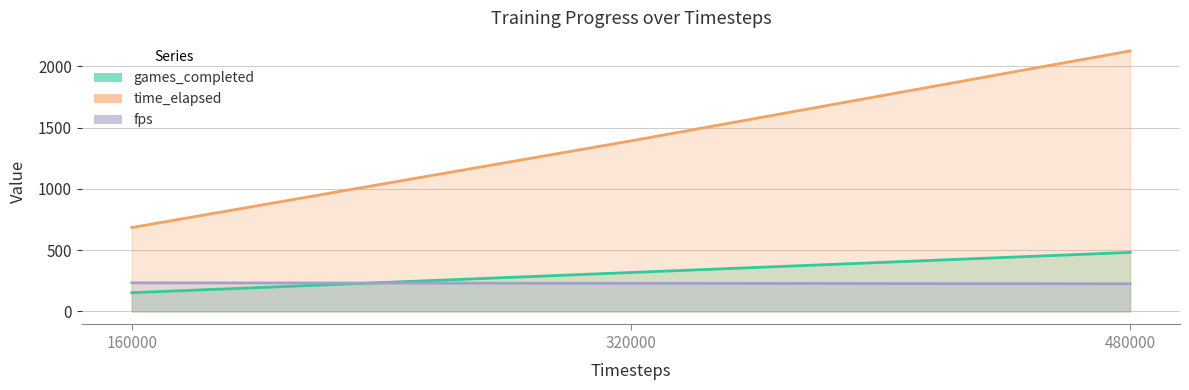

Does the chart display data point markers on the line(s)?

No